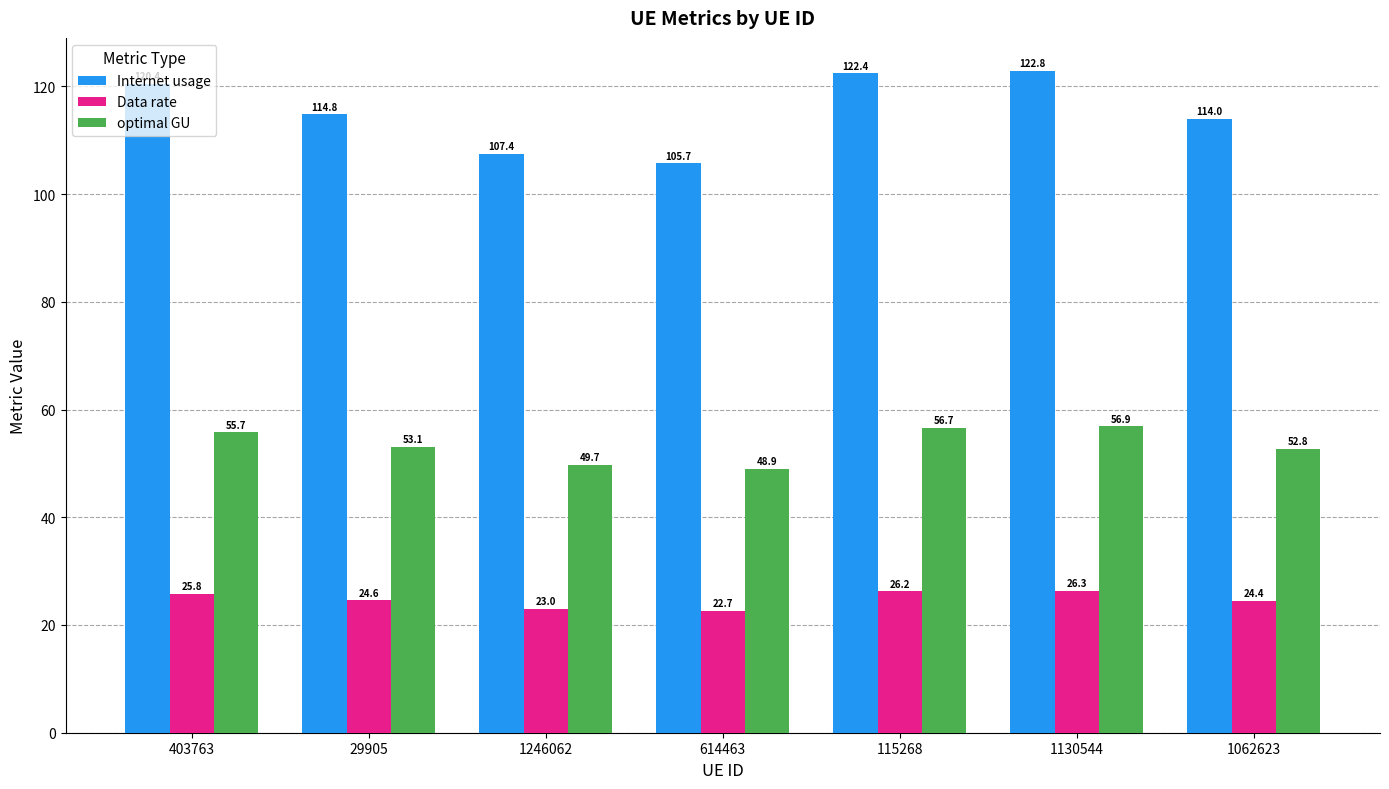

Reading right to left, what are all the values shown in this chart?

Internet usage: 114.0	122.8	122.4	105.7	107.4	114.8	120.4
Data rate: 24.4	26.3	26.2	22.7	23.0	24.6	25.8
optimal GU: 52.8	56.9	56.7	48.9	49.7	53.1	55.7